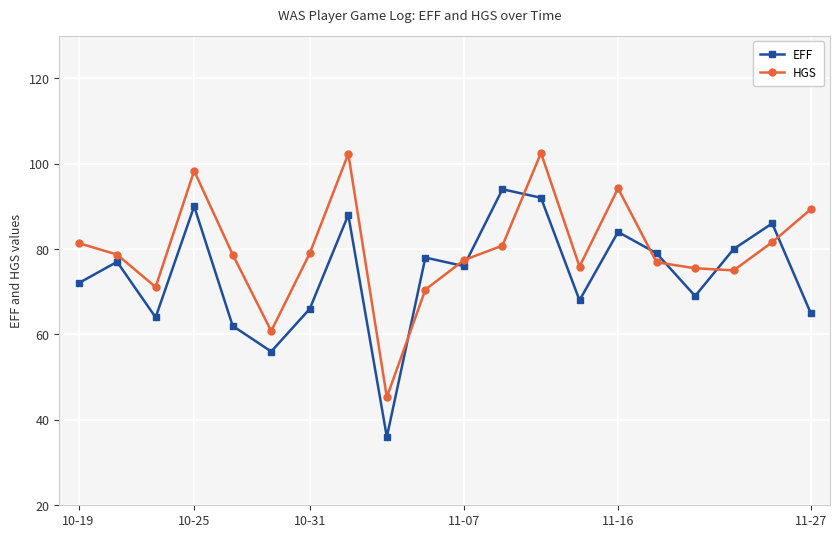

At how many categories does at least one series exceed 95?

3